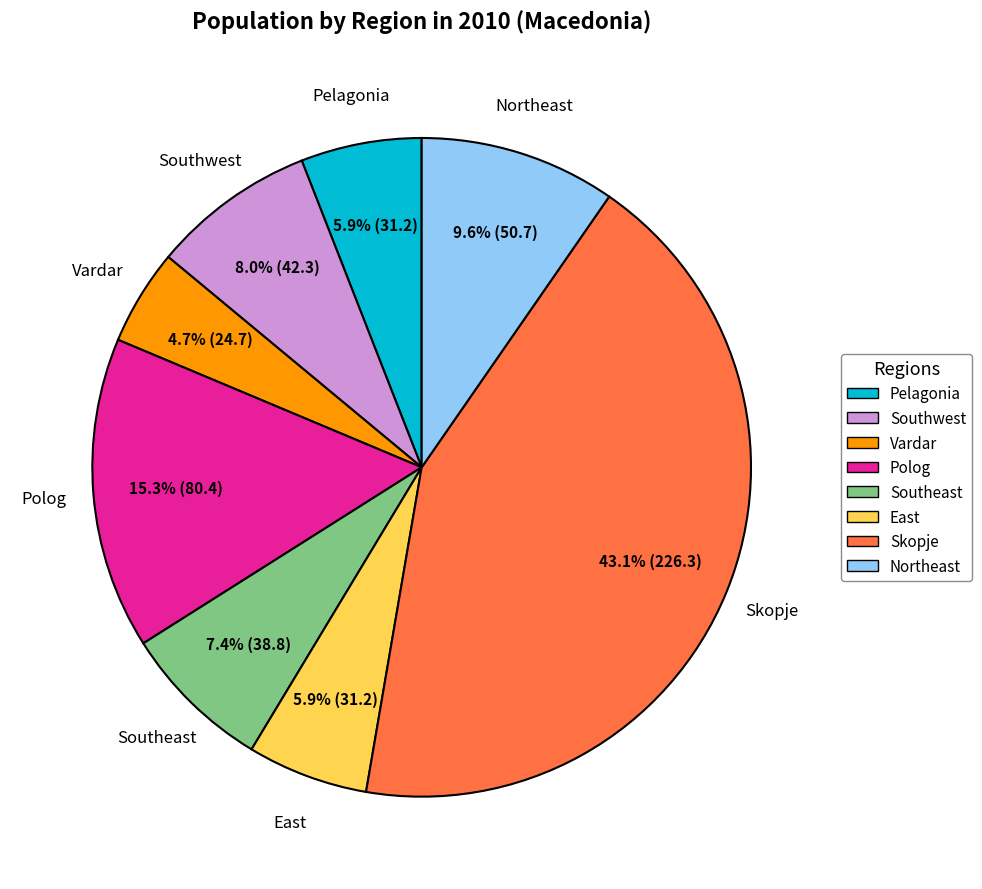

Do East and Southeast together represent more than half of the pie?

No